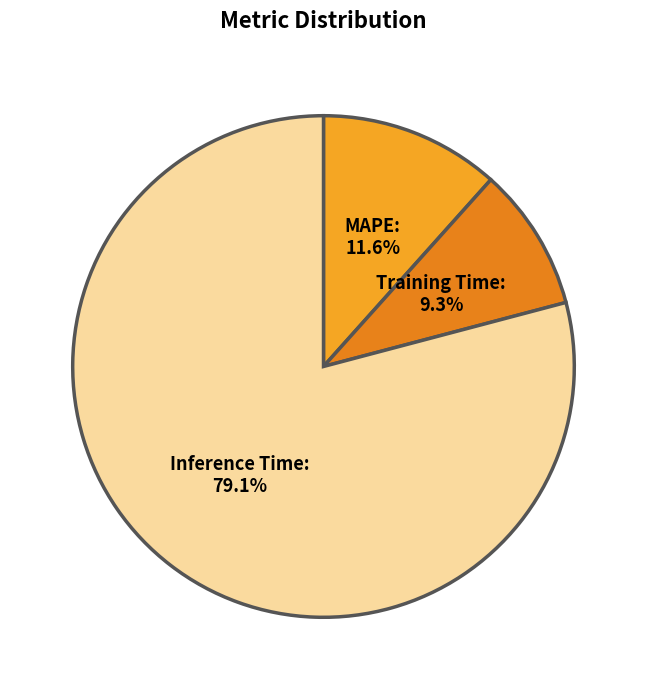

Which slice represents more than half of the pie?

Inference Time